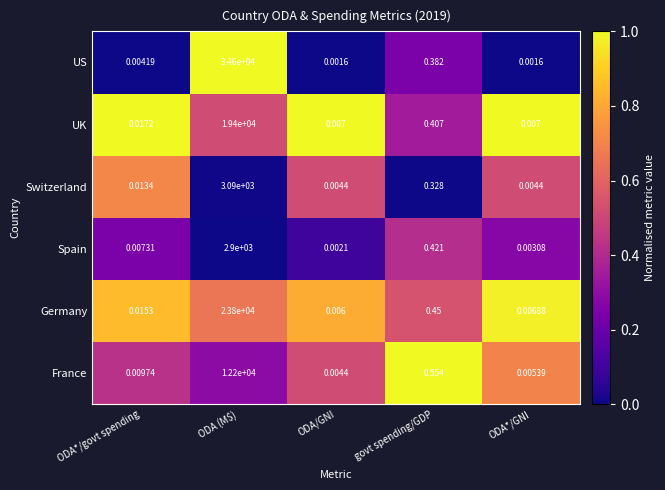

List the series in order of their peak value, lowest first.

Spain, Switzerland, France, UK, Germany, US